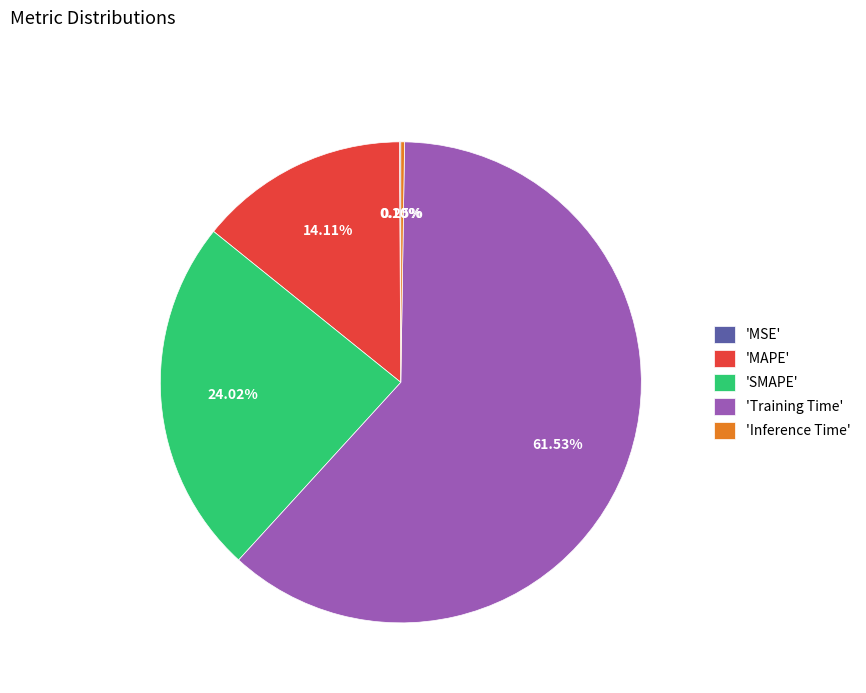

Does 'SMAPE' account for over 50% of the chart?

No